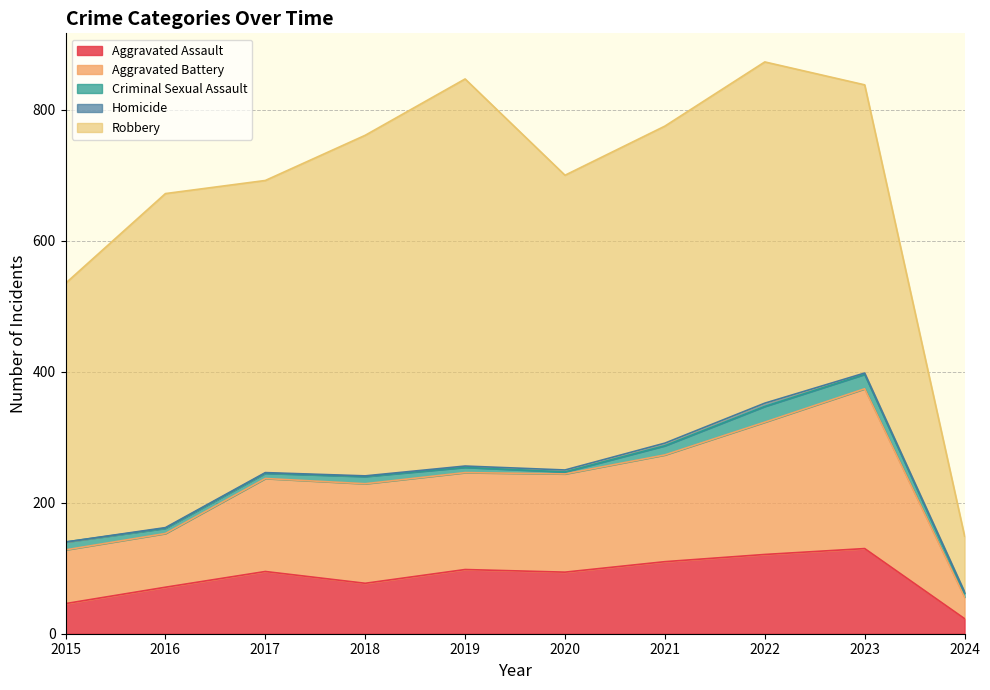

What is the total value across all series at 2015?

535